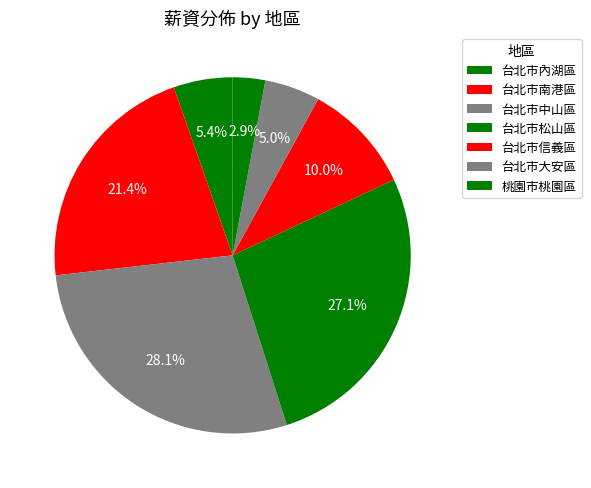

Is there any slice that represents more than half of the pie?

No